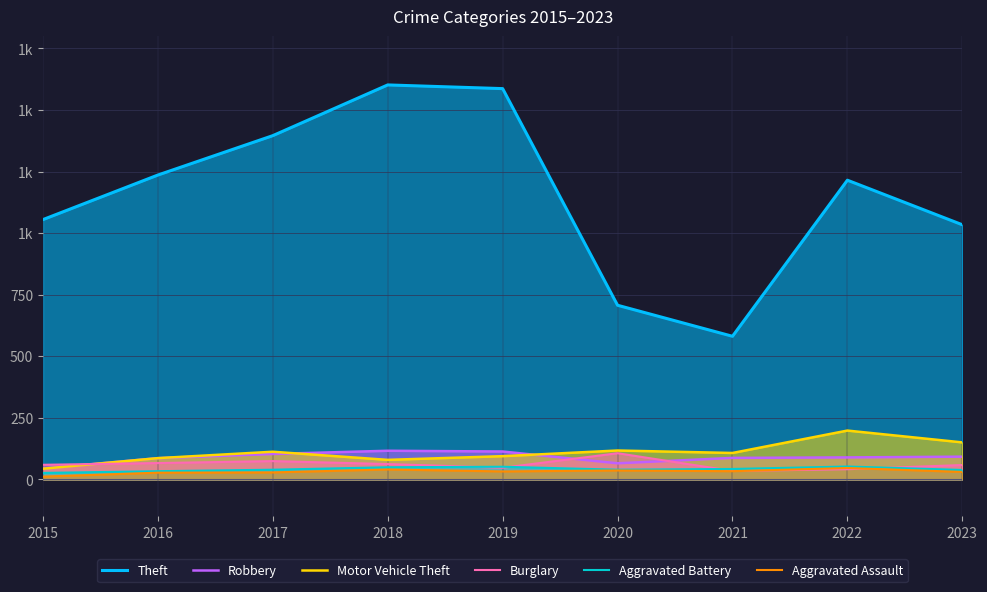

At which category does Robbery reach its first local peak?

2018